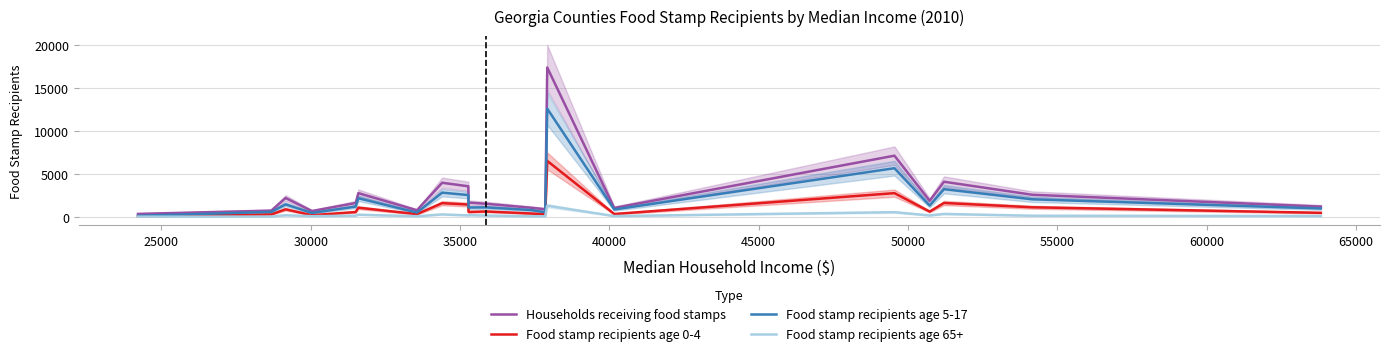

Rank the series by their maximum value, from lowest to highest.

Food stamp recipients age 65+, Food stamp recipients age 0-4, Food stamp recipients age 5-17, Households receiving food stamps